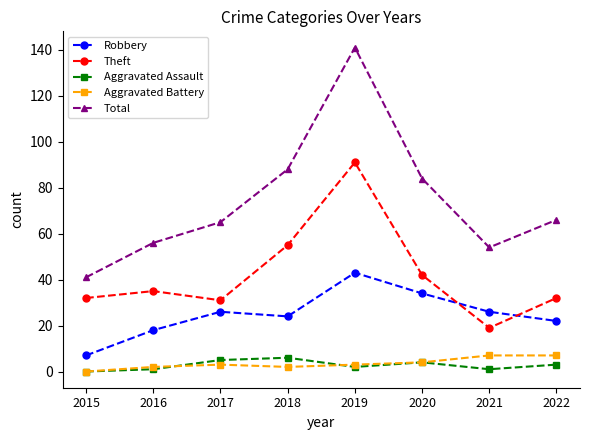

How many distinct data groups are displayed?

5